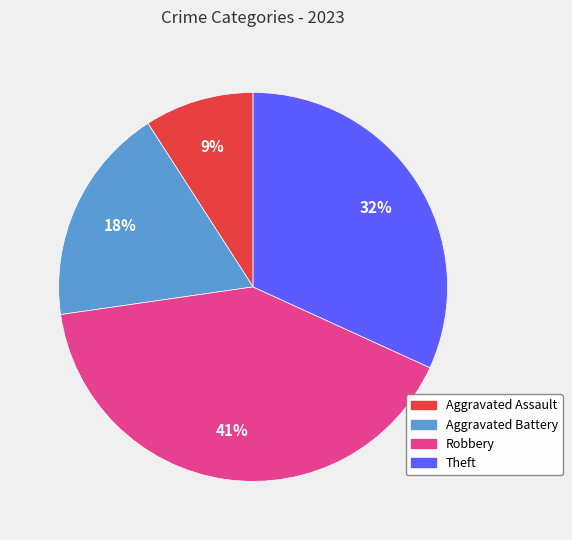

How many slices are in this pie chart?

4